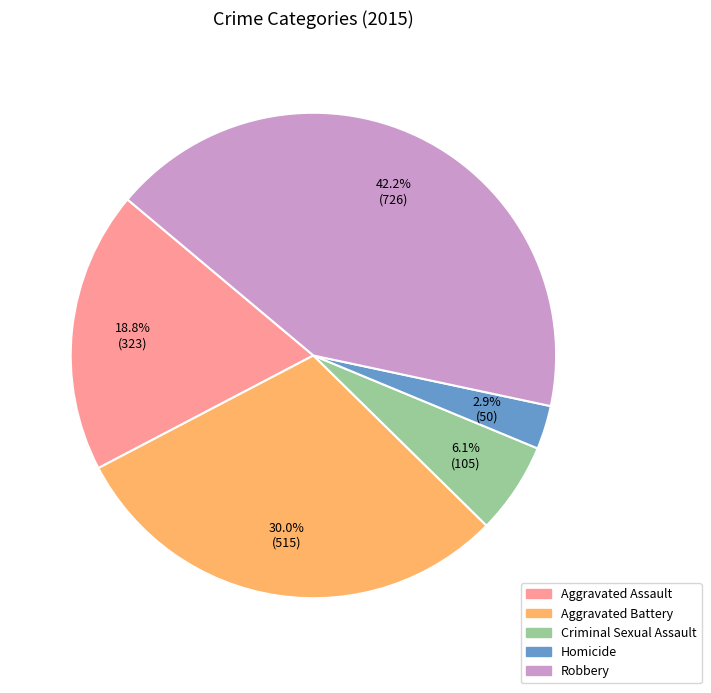

To the nearest percent, what portion does Aggravated Battery represent?

30%